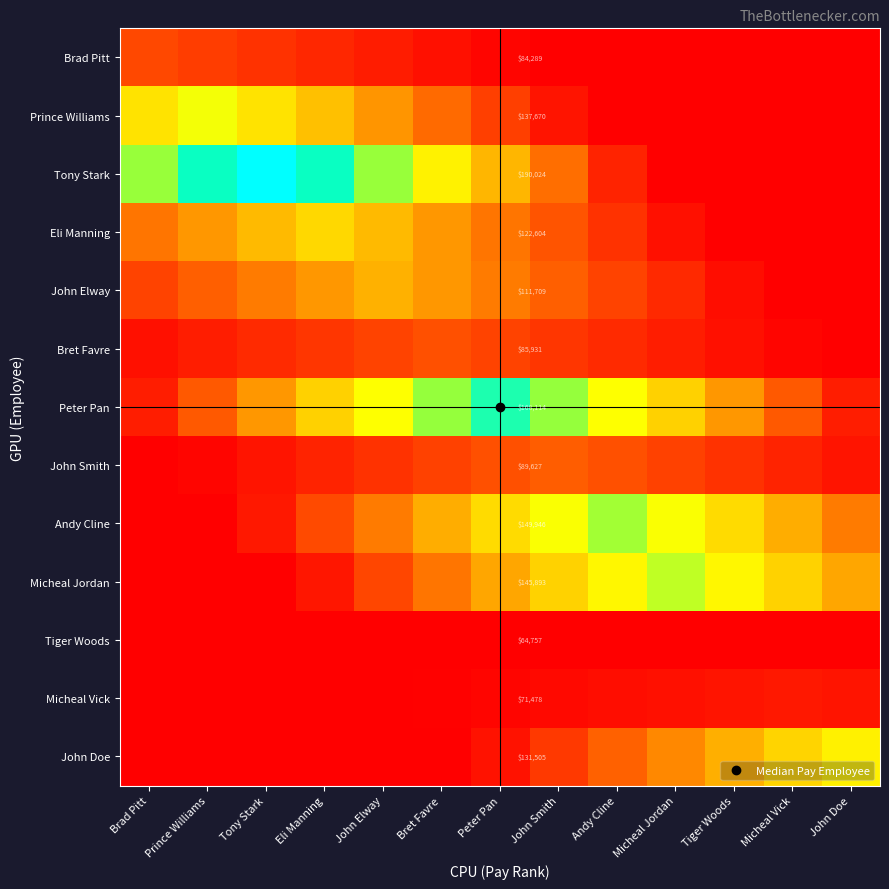

Is it true that Micheal Vick equals 0.0 at Prince Williams?

True